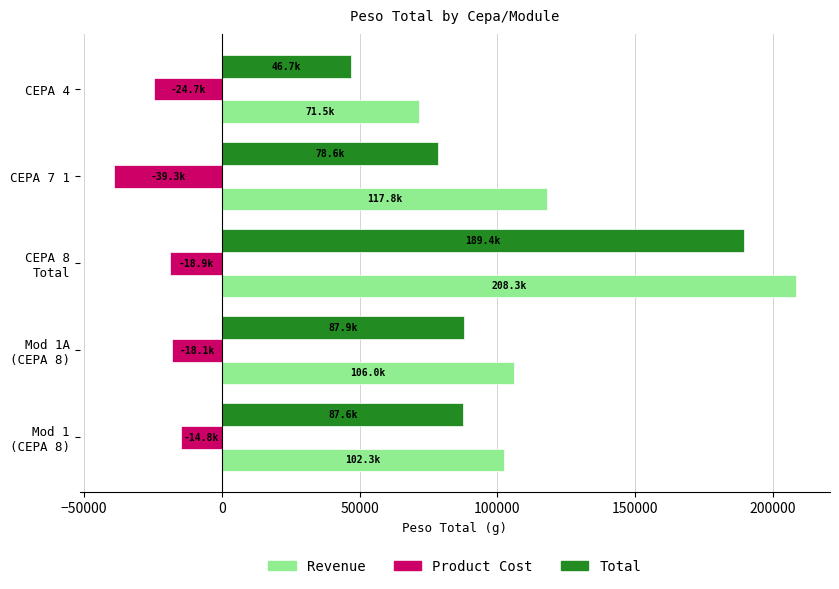

What is the highest value of the Revenue series?

208326